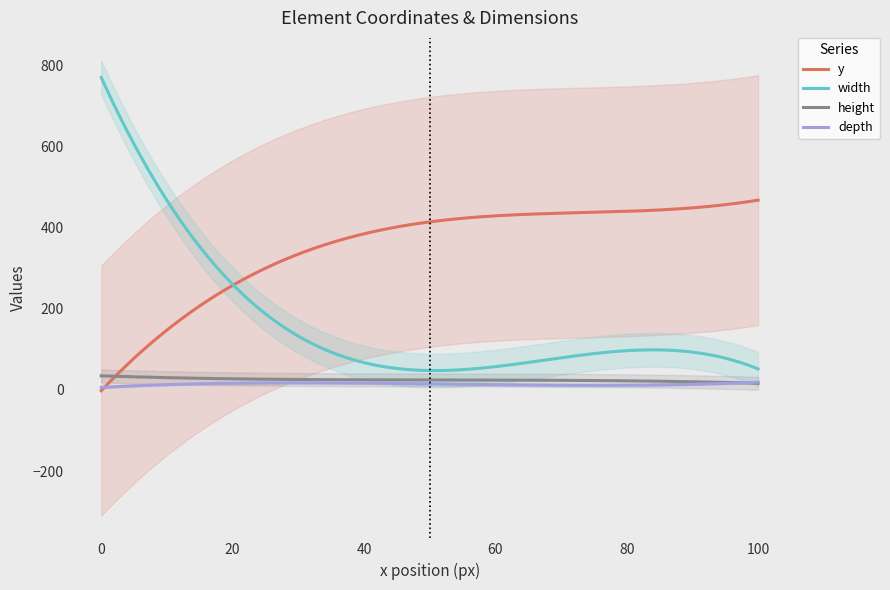

True or false: depth and width intersect in this chart.

False